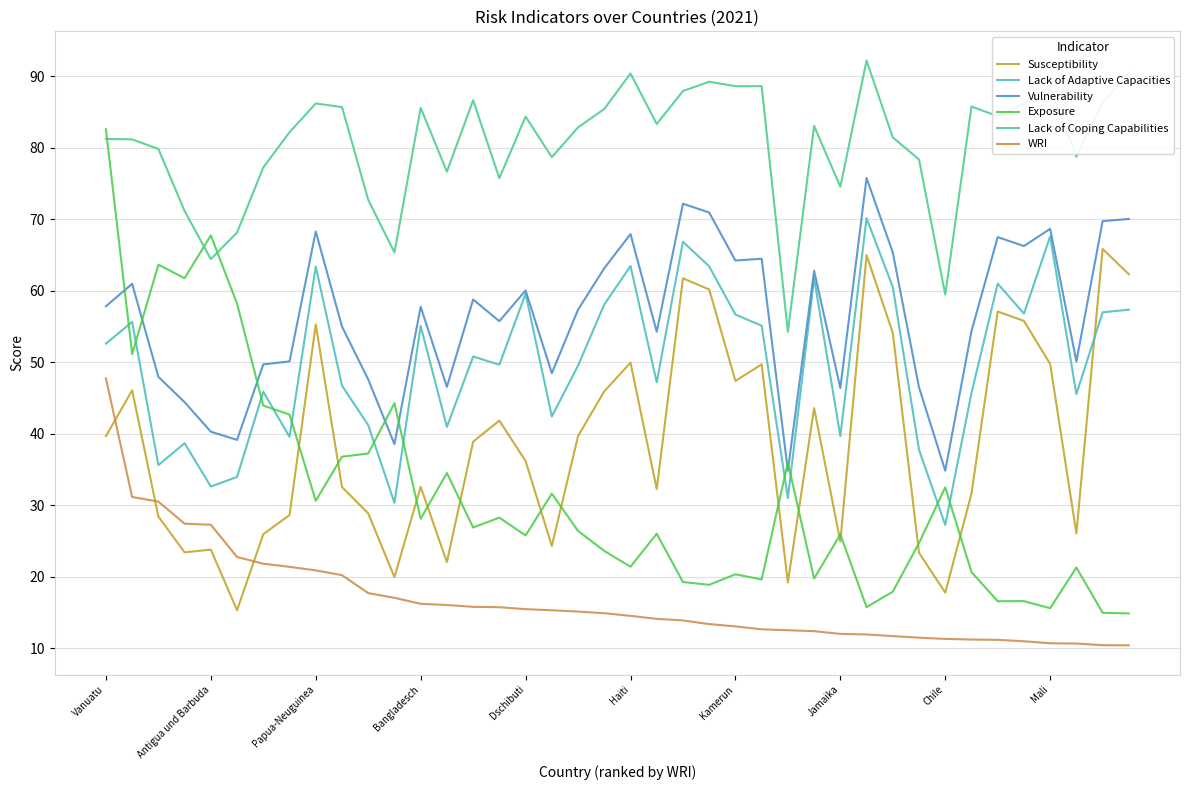

List the series in order of their peak value, lowest first.

WRI, Susceptibility, Lack of Adaptive Capacities, Vulnerability, Exposure, Lack of Coping Capabilities